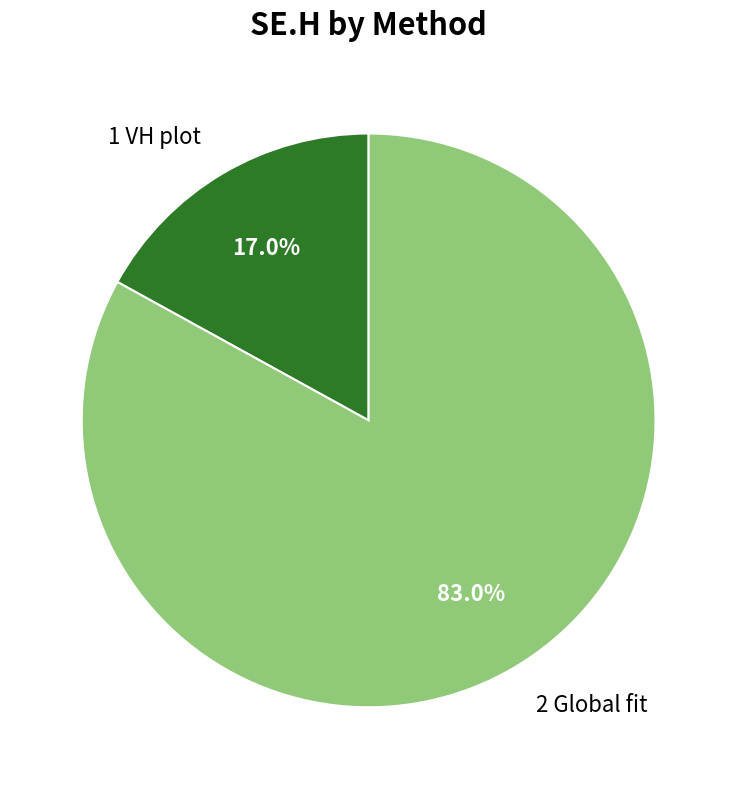

What is the total percentage of 1 VH plot and 2 Global fit?

100.0%